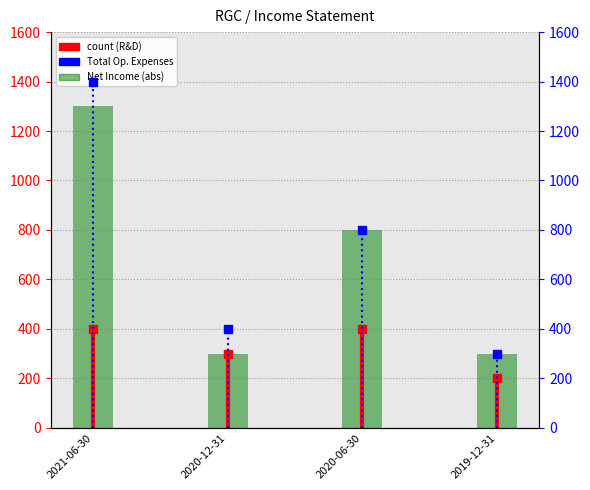

What is the total value across all series at 2020-06-30?

1600